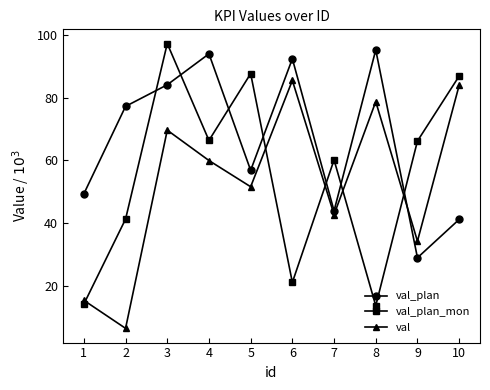

Where does the val_plan series first go above 77?

2